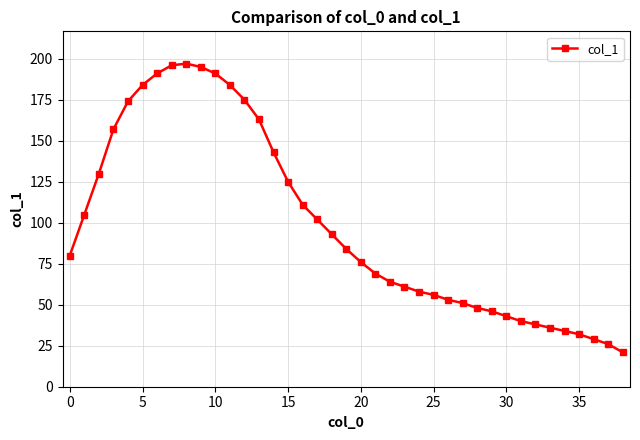

What is the value of the 12th point from the left?

184